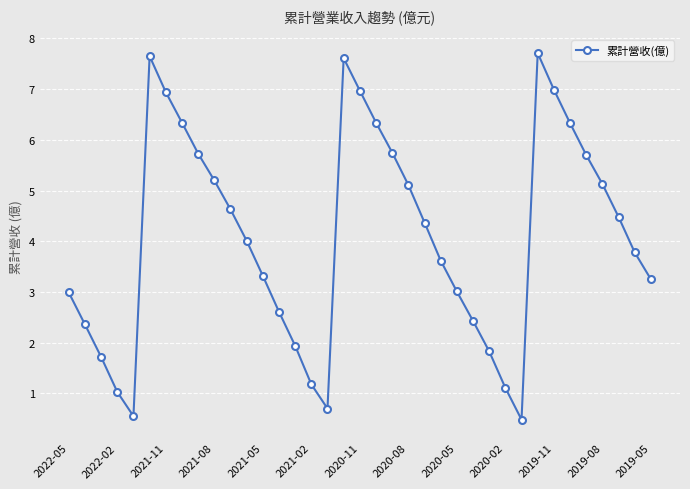

What is the maximum value shown in the chart?

7.7